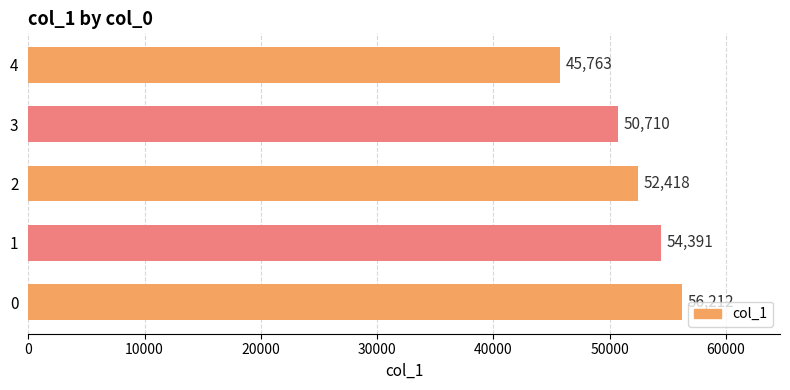

The value at 0 is 100020. True or false?

False